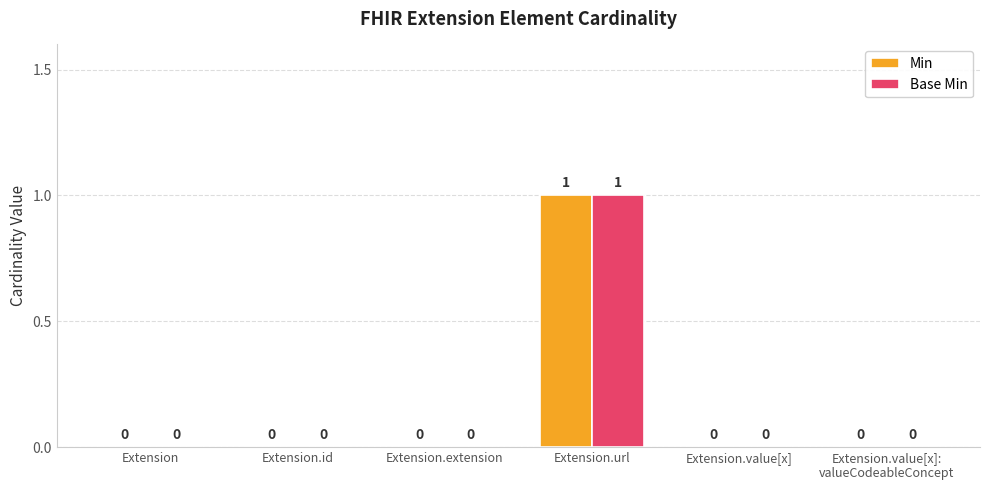

The Min series shows 0 at Extension. True or false?

True